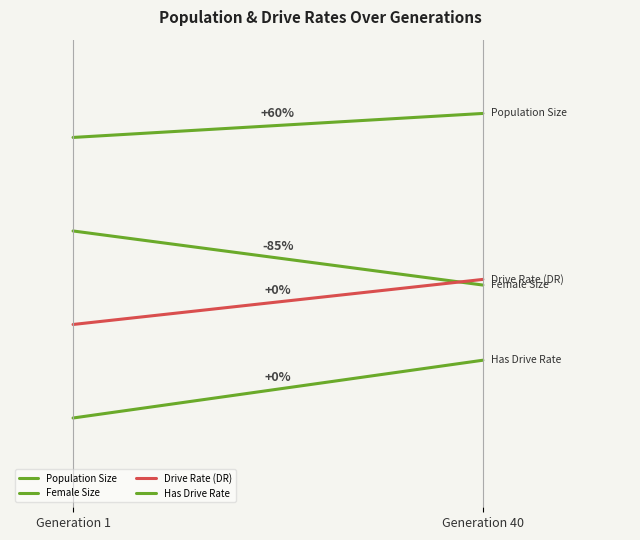

What is the approximate value of Female Size at Generation 1?

0.6